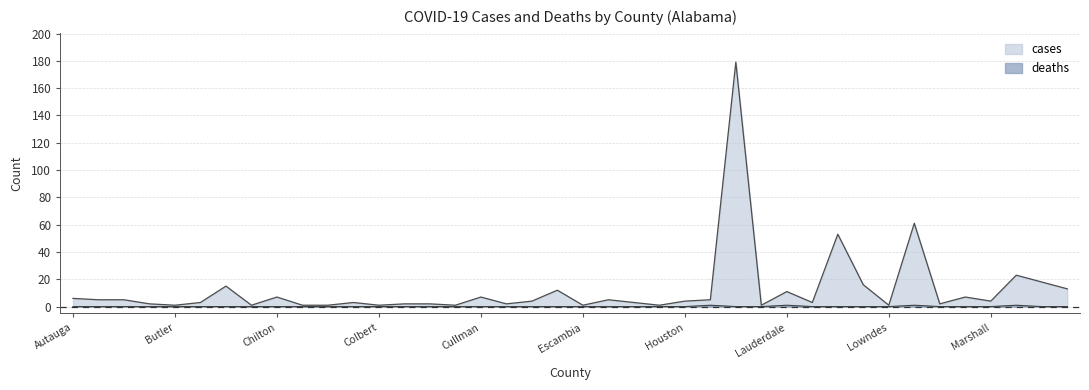

What is the sum of all cases values?

492